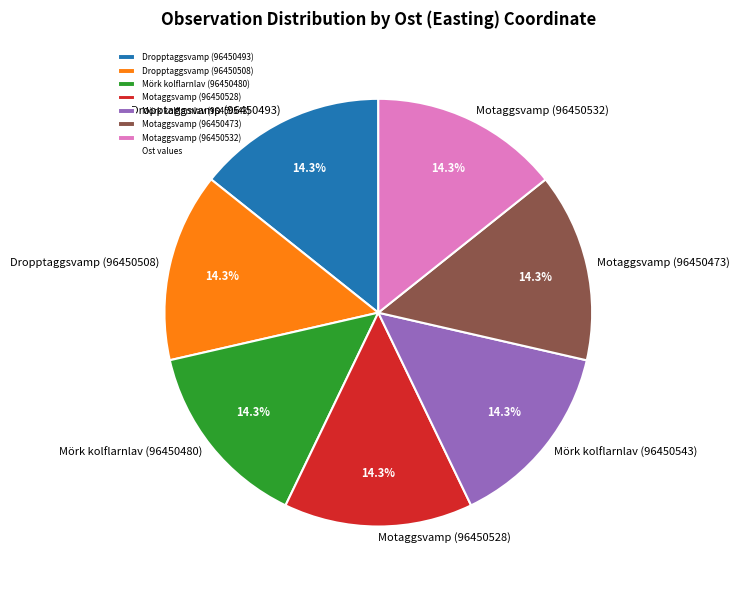

What percentage do Mörk kolflarnlav (96450480) and Mörk kolflarnlav (96450543) together represent?

28.6%